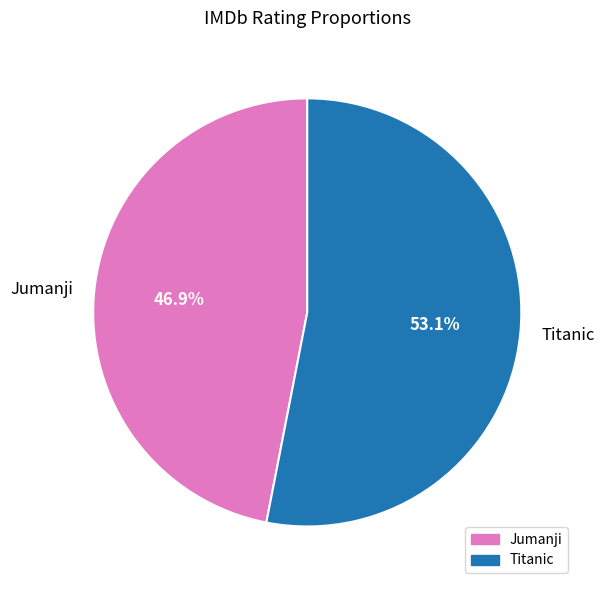

Which slice is the smallest?

Jumanji